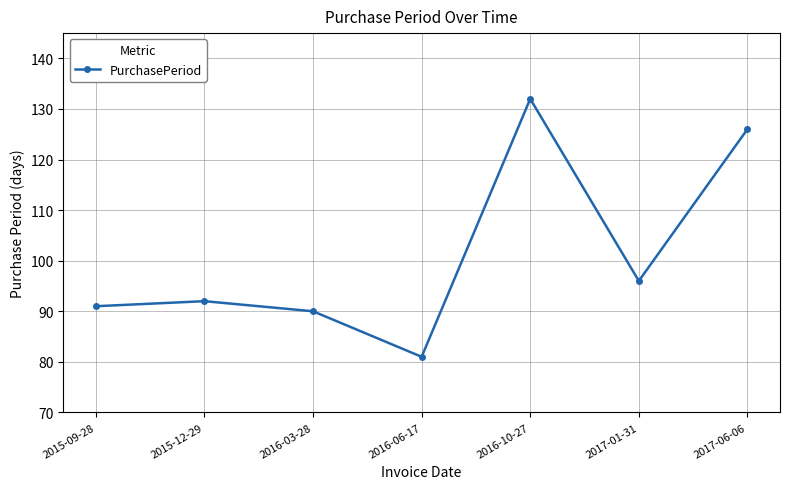

What is the change in value from 2015-09-28 to 2017-01-31?

+5